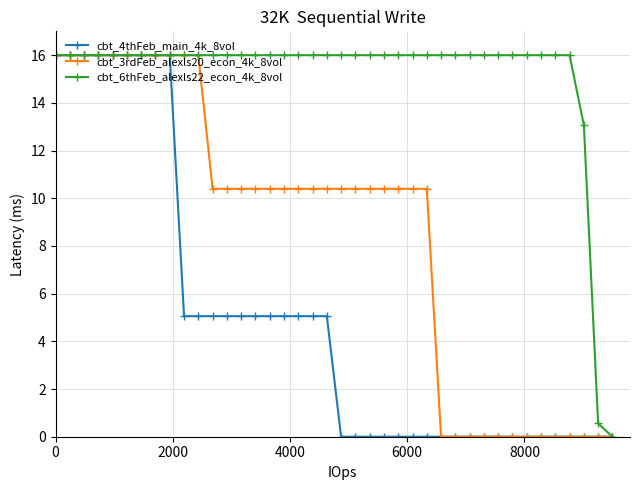

What is the greatest value displayed?

16.0